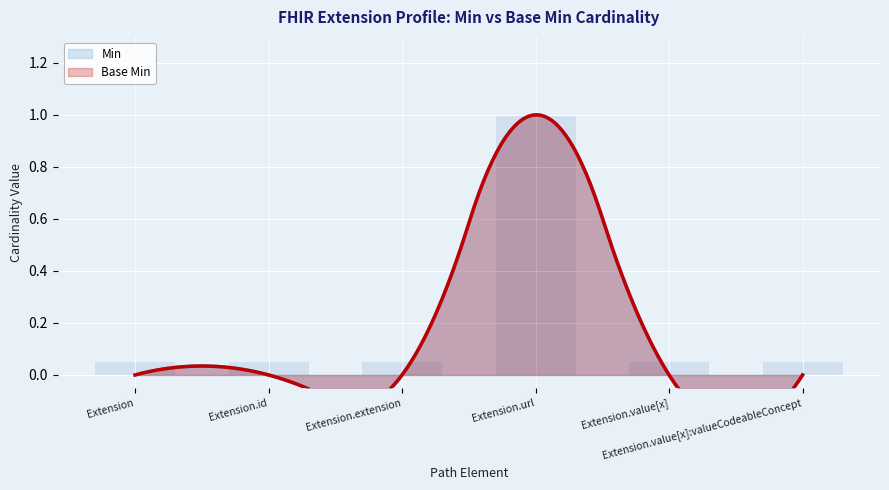

What is the difference between the maximum and minimum values?

0.9